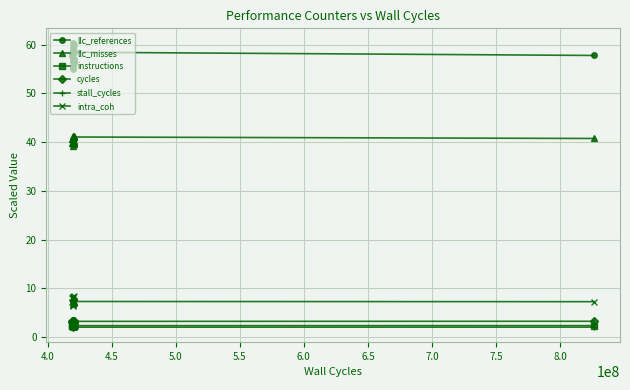

True or false: instructions and llc_references cross at least once.

False